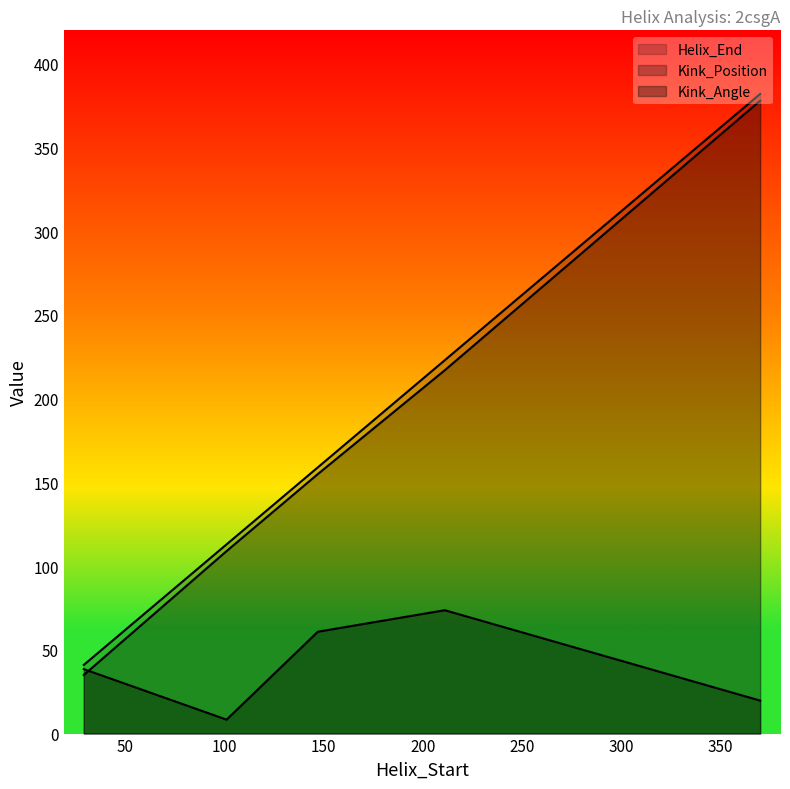

True or false: Kink_Position and Helix_End cross at least once.

False